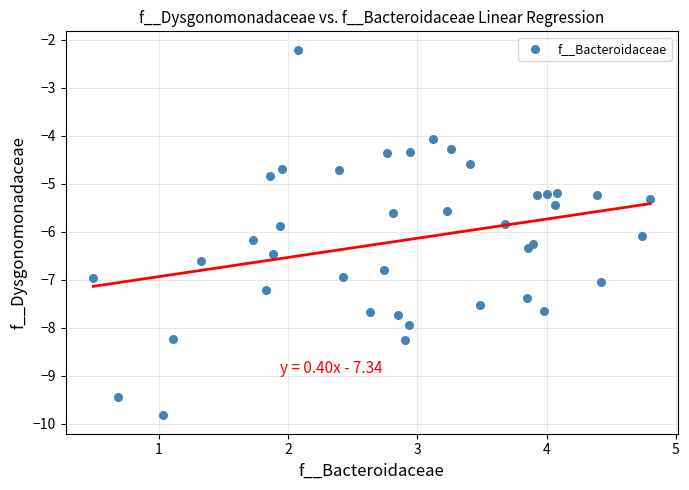

What is the range of Y values (max minus min)?

7.6